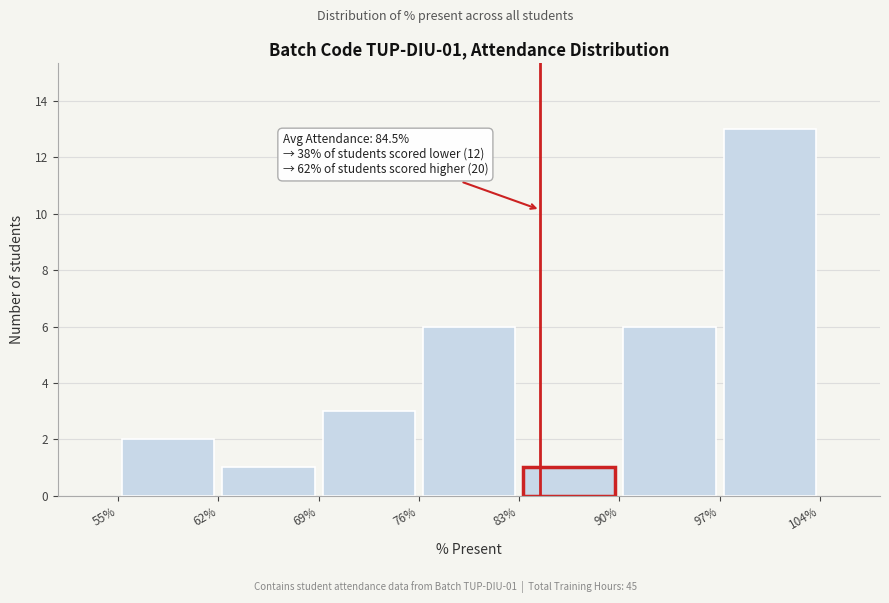

Which range on the x-axis has the tallest bar?

97% to 104%